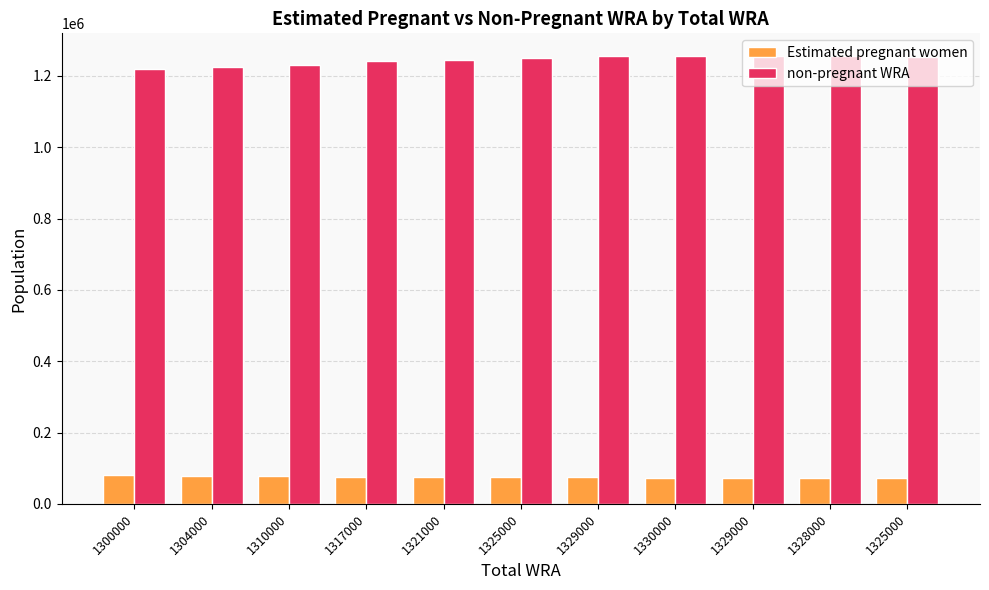

Rank the series by their maximum value, from highest to lowest.

non-pregnant WRA, Estimated pregnant women